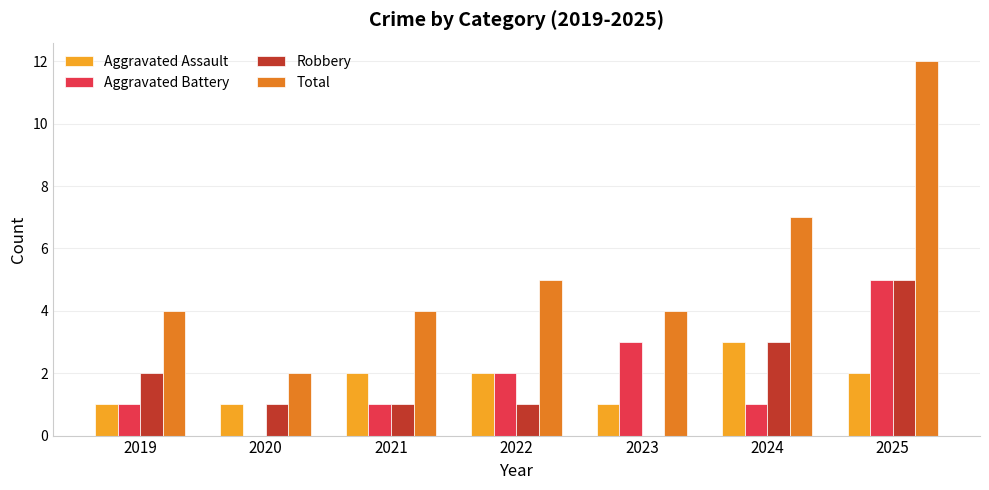

Which series changed the most between 2023 and 2025?

Total